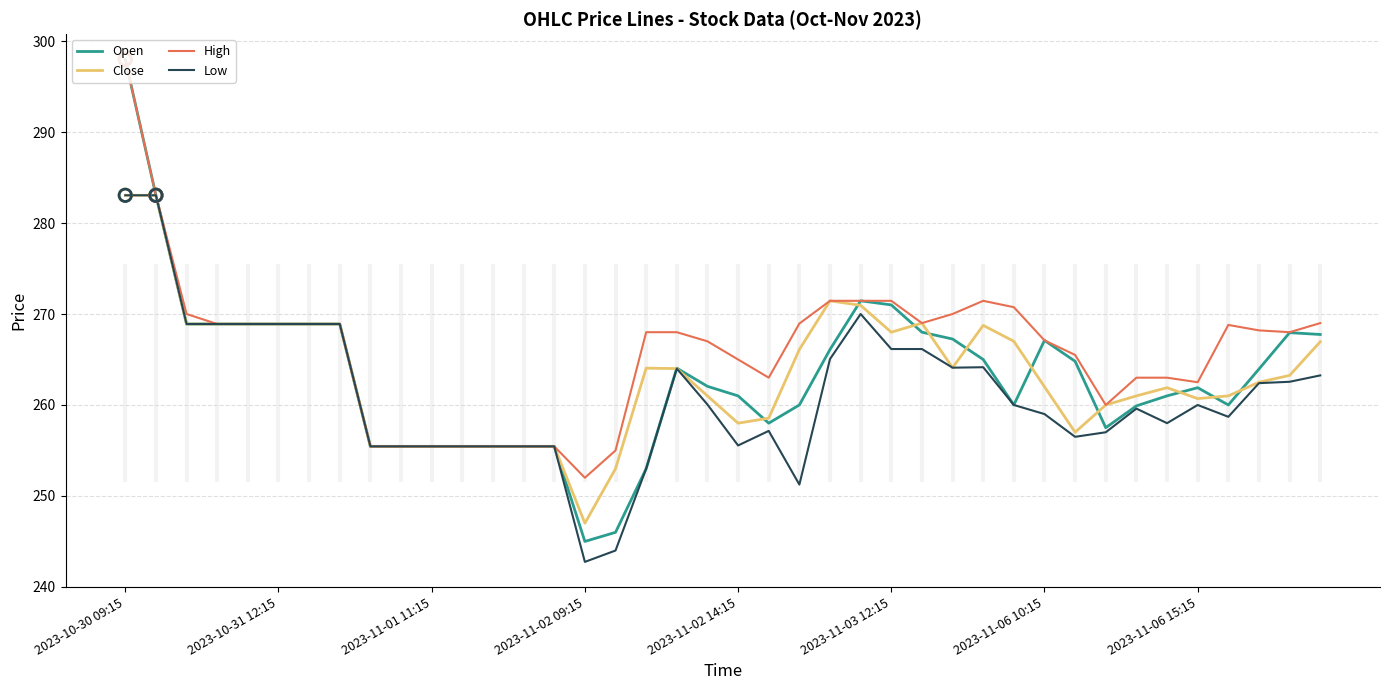

Which series reaches the maximum Y coordinate?

Open